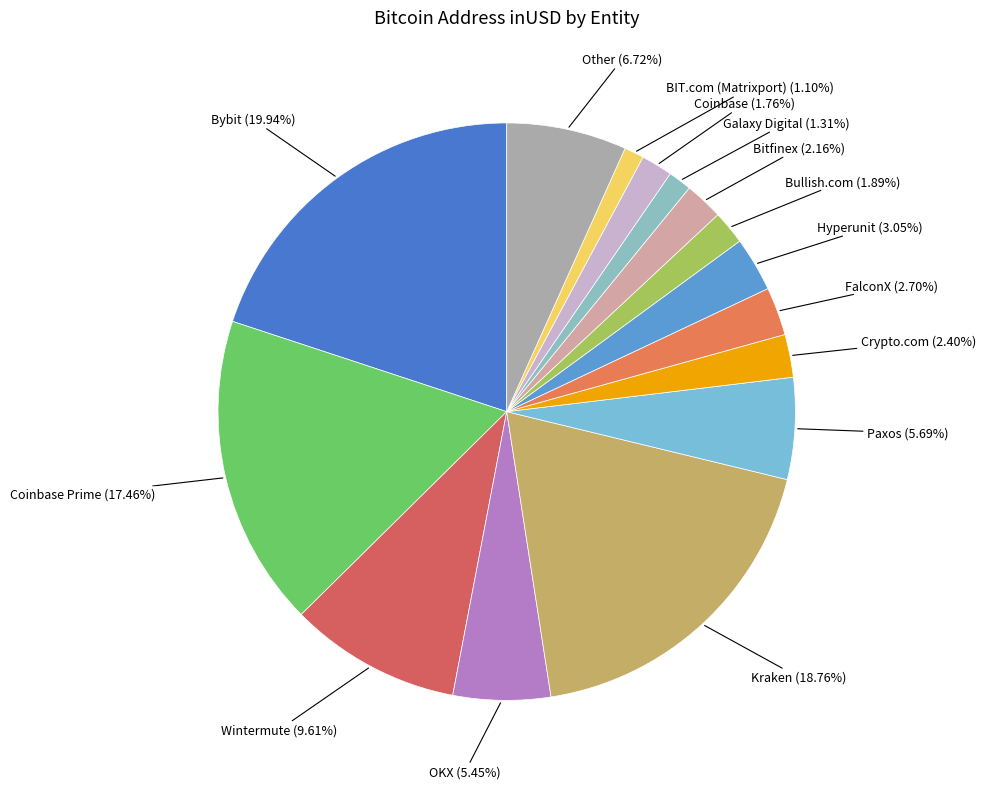

Between BIT.com (Matrixport) and OKX, which is larger?

OKX